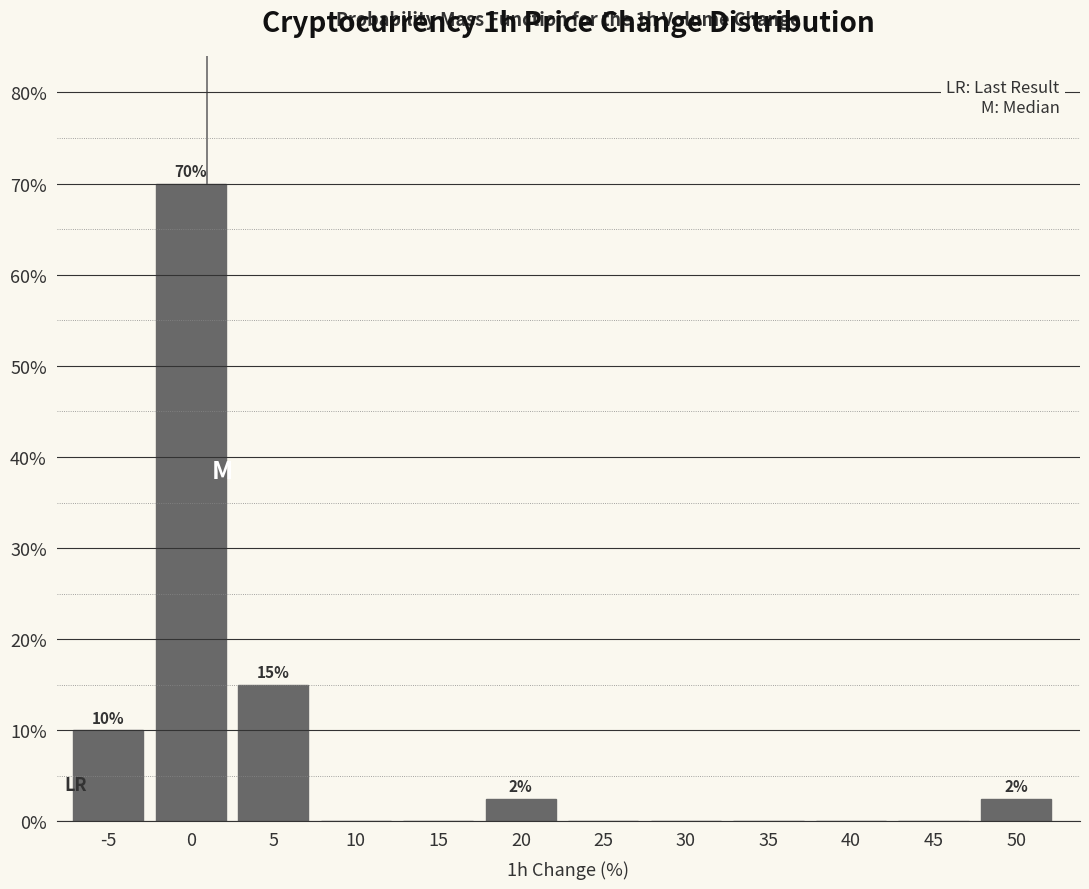

Reading right to left, extract all data points from this chart.

50=2.5	45=0.0	40=0.0	35=0.0	30=0.0	25=0.0	20=2.5	15=0.0	10=0.0	5=15.0	0=70.0	-5=10.0